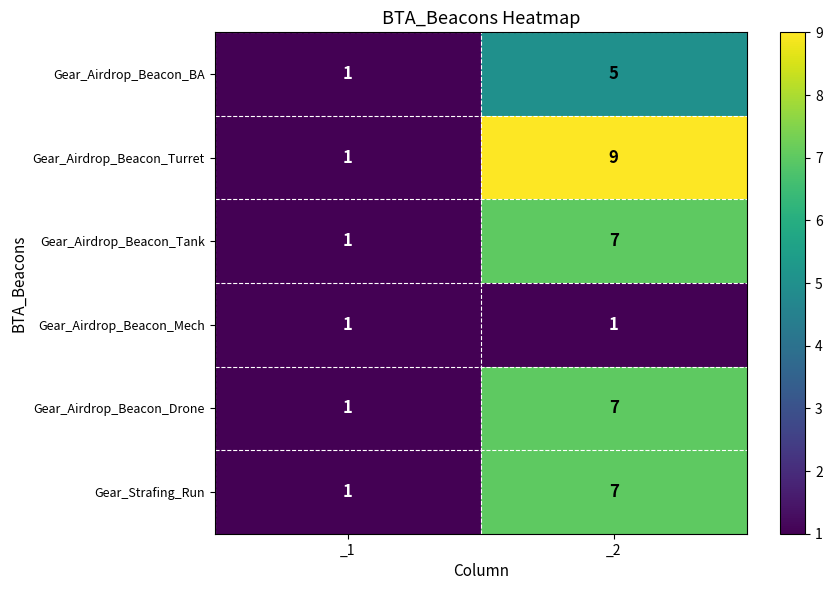

Which series has the largest total across all categories?

Gear_Airdrop_Beacon_Turret